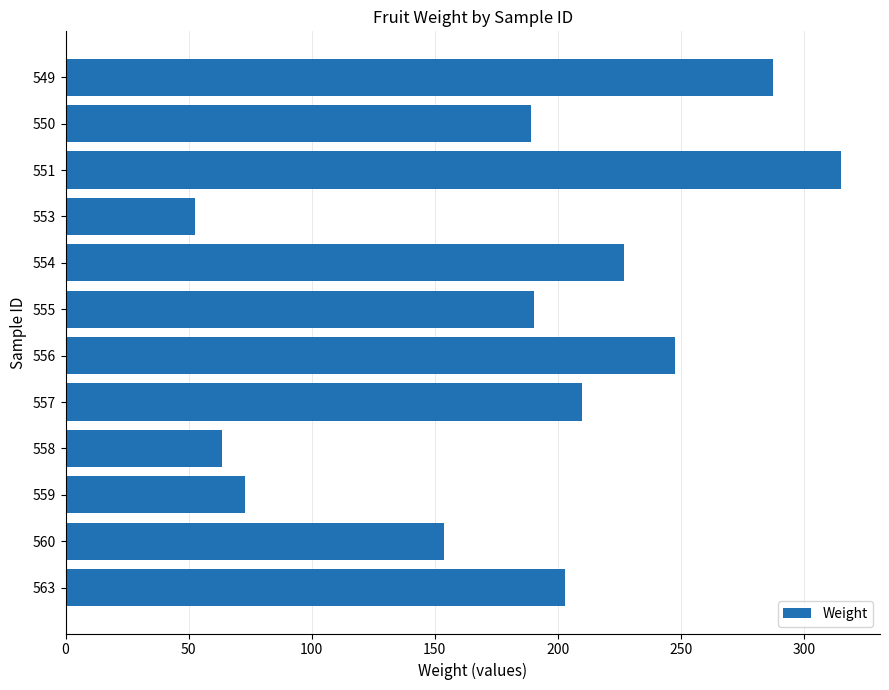

What is the greatest value displayed?

315.1